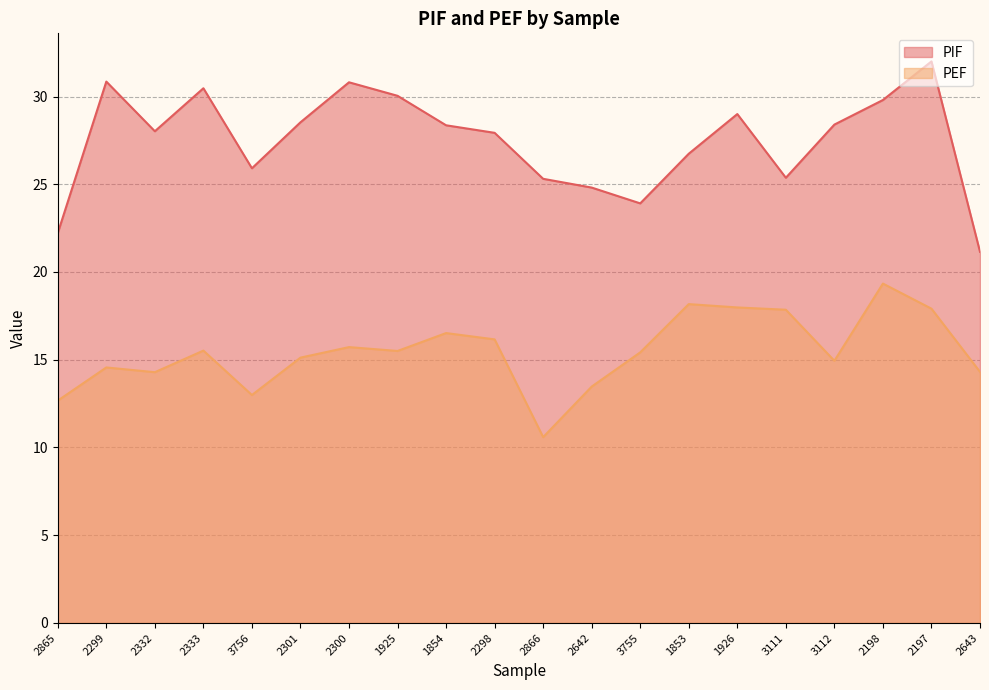

What is the value of the PEF point at the 8th from the left?

15.5